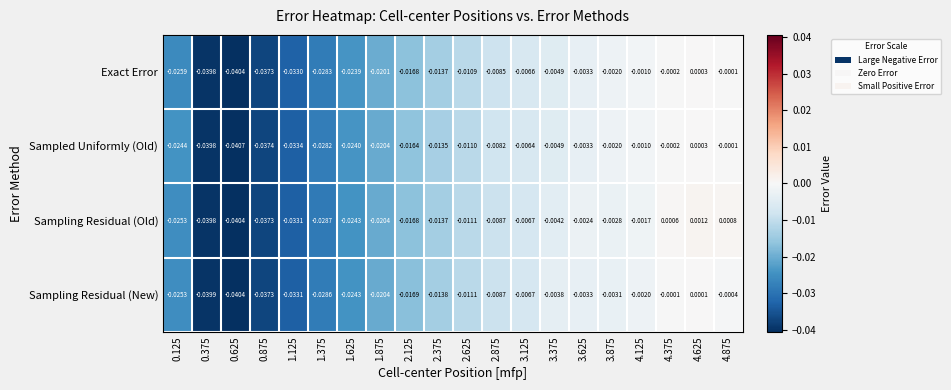

Is the value of Sampled Uniformly (Old) at 1.875 greater than the value of Sampling Residual (Old) at 4.625?

No